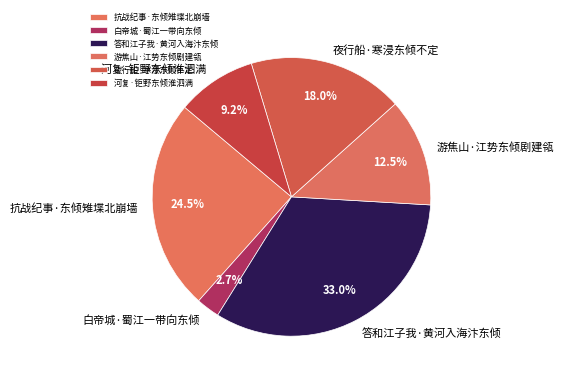

Is 河复·钜野东倾淮泗满 the majority of the pie?

No